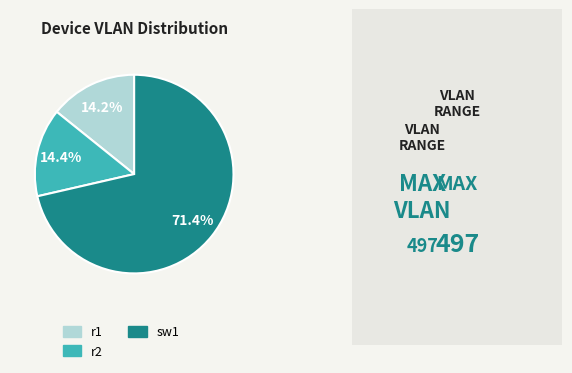

To the nearest percent, what portion does r1 represent?

14%